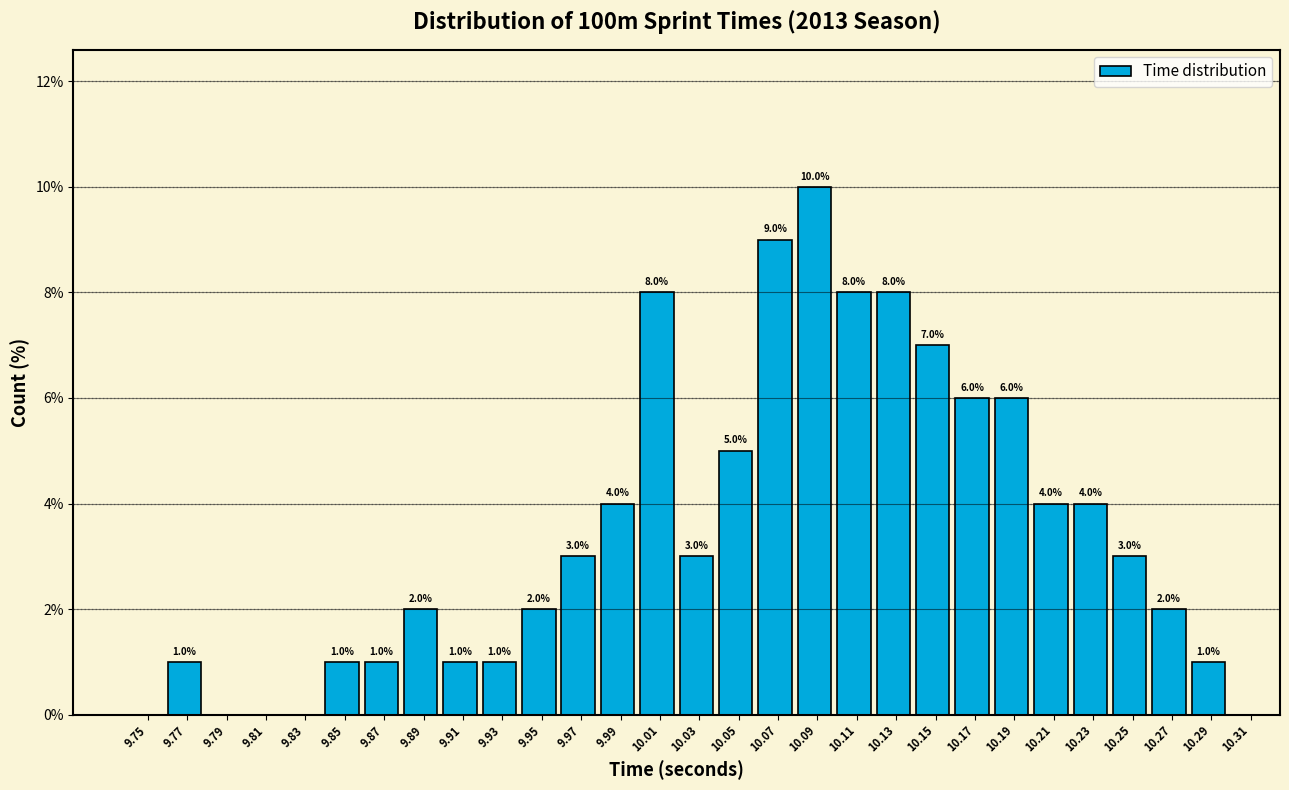

Reading right to left, list all the values displayed in this chart.

10.29=1.0	10.27=2.0	10.25=3.0	10.23=4.0	10.21=4.0	10.19=6.0	10.17=6.0	10.15=7.0	10.13=8.0	10.11=8.0	10.09=10.0	10.07=9.0	10.05=5.0	10.03=3.0	10.01=8.0	9.99=4.0	9.97=3.0	9.95=2.0	9.93=1.0	9.91=1.0	9.89=2.0	9.87=1.0	9.85=1.0	9.83=0.0	9.81=0.0	9.79=0.0	9.77=1.0	9.75=0.0